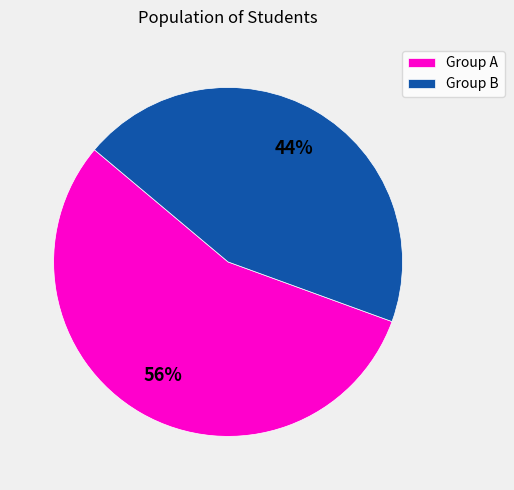

To the nearest percent, what is the average slice percentage?

50%